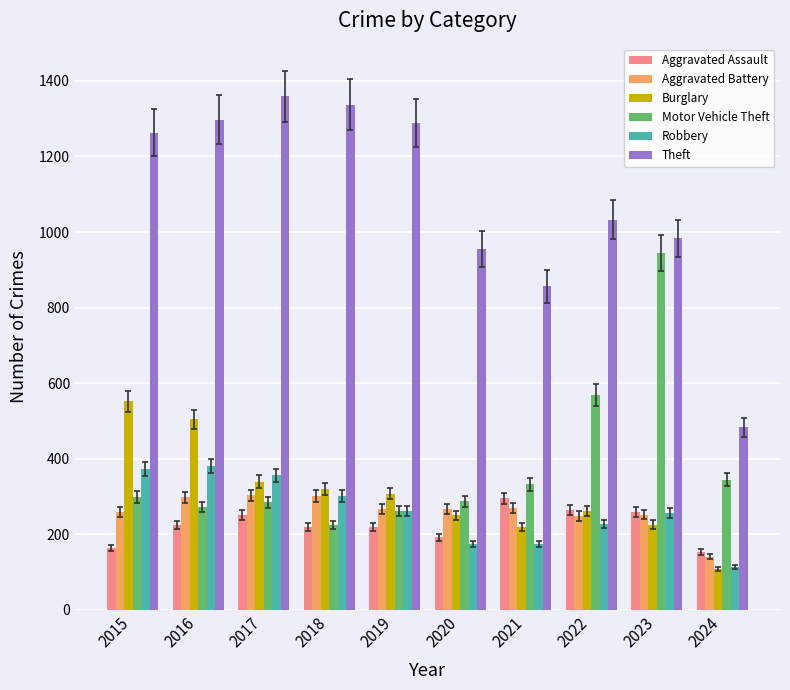

What is the difference between the Aggravated Battery values at 2024 and 2023?

111